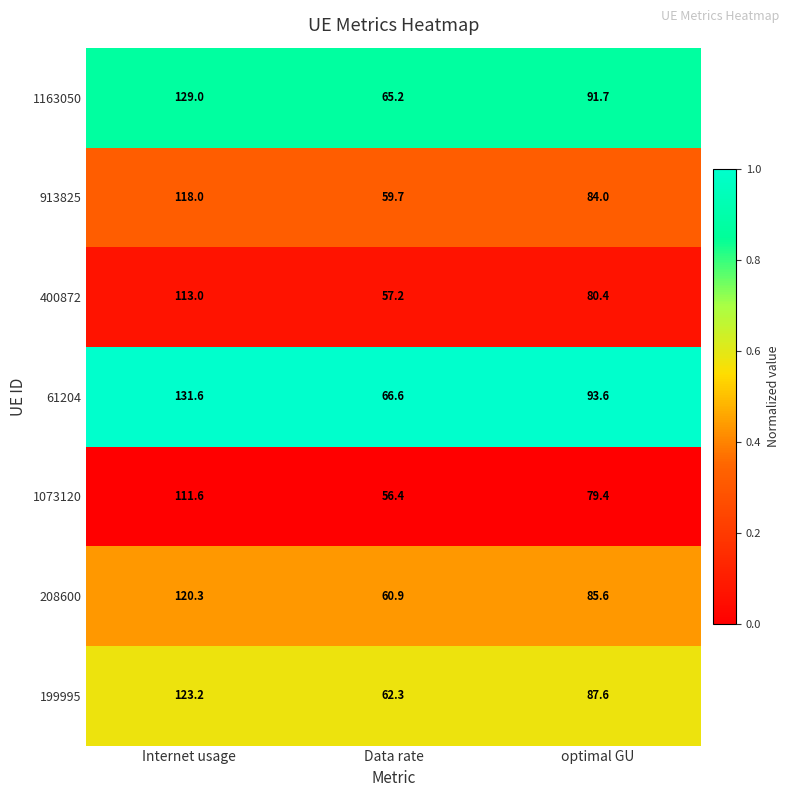

True or false: 1163050 has a value of 65.2 at Data rate.

True